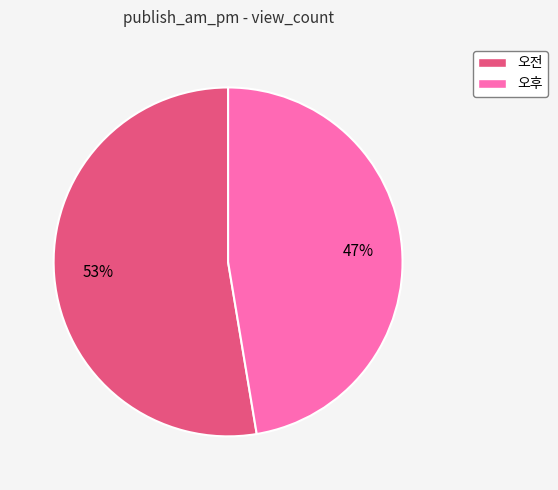

Is it true that 오전 is 53% of the pie?

True